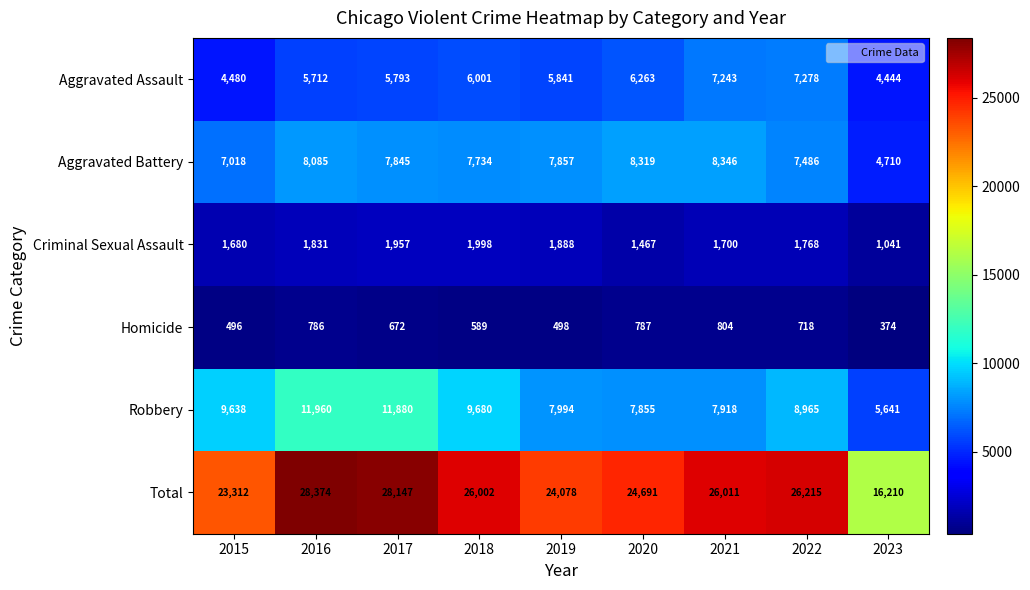

What is the lowest value of the Aggravated Battery series?

4710